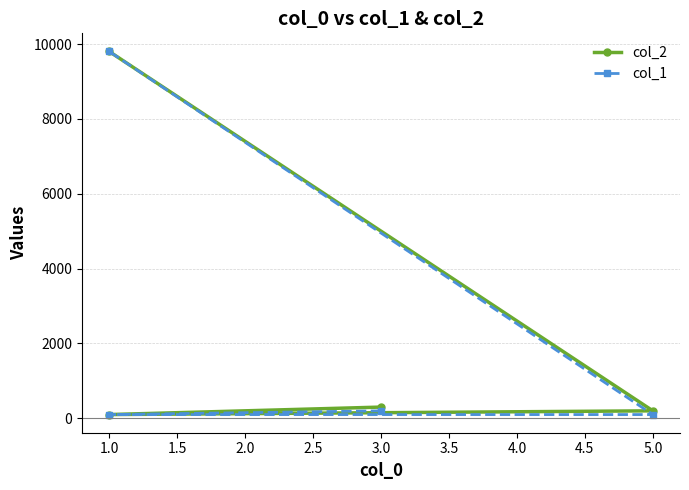

What are all the series names shown in the legend?

col_2, col_1